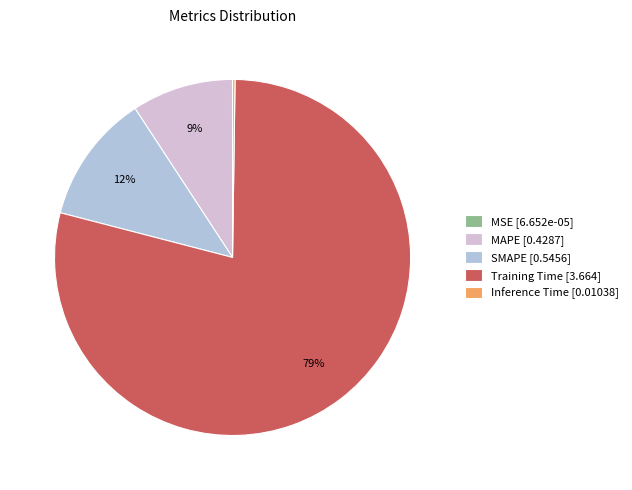

Between MAPE [0.4287] and SMAPE [0.5456], which is larger?

SMAPE [0.5456]